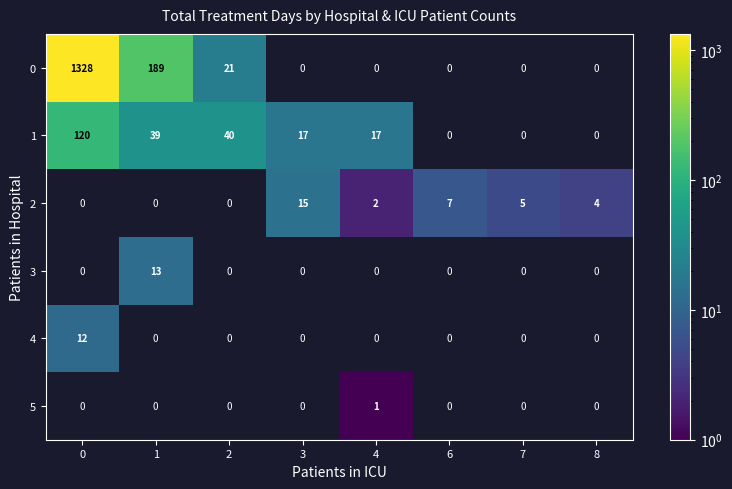

What is the difference between the maximum and minimum values in the 2 series?

15